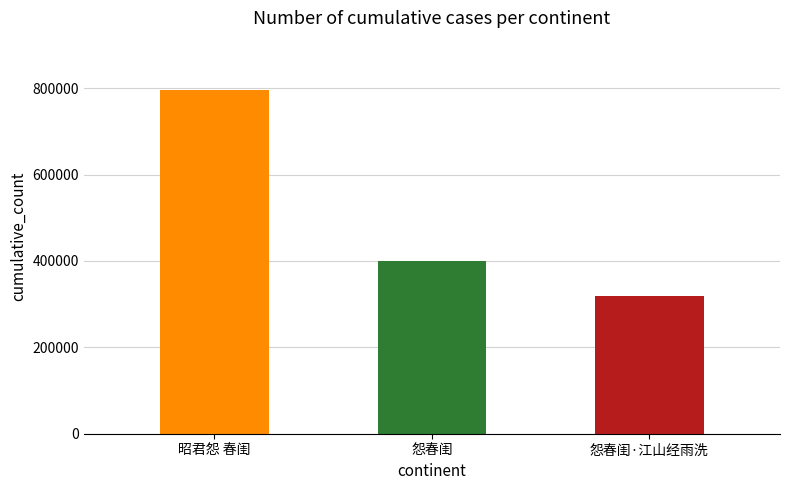

True or false: the data shows 521805 at 怨春闺.

False